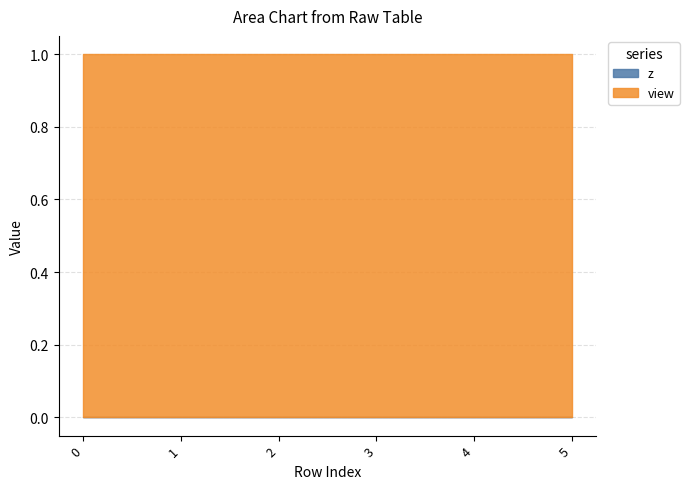

Between 3 and 4, which is larger?

3